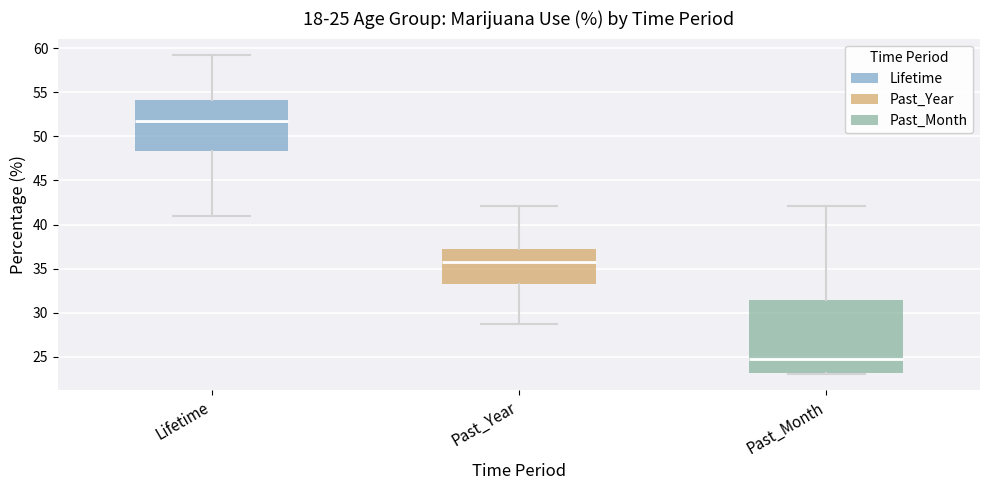

Which box is the tallest, from its lower edge to its upper edge?

Past_Month